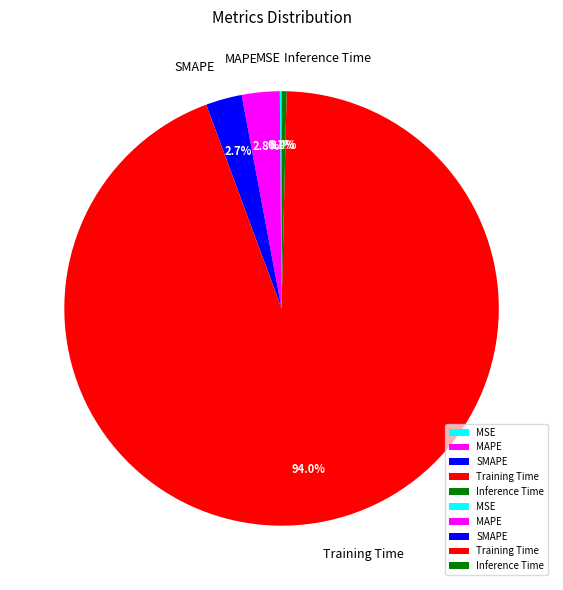

Does SMAPE account for over 50% of the chart?

No